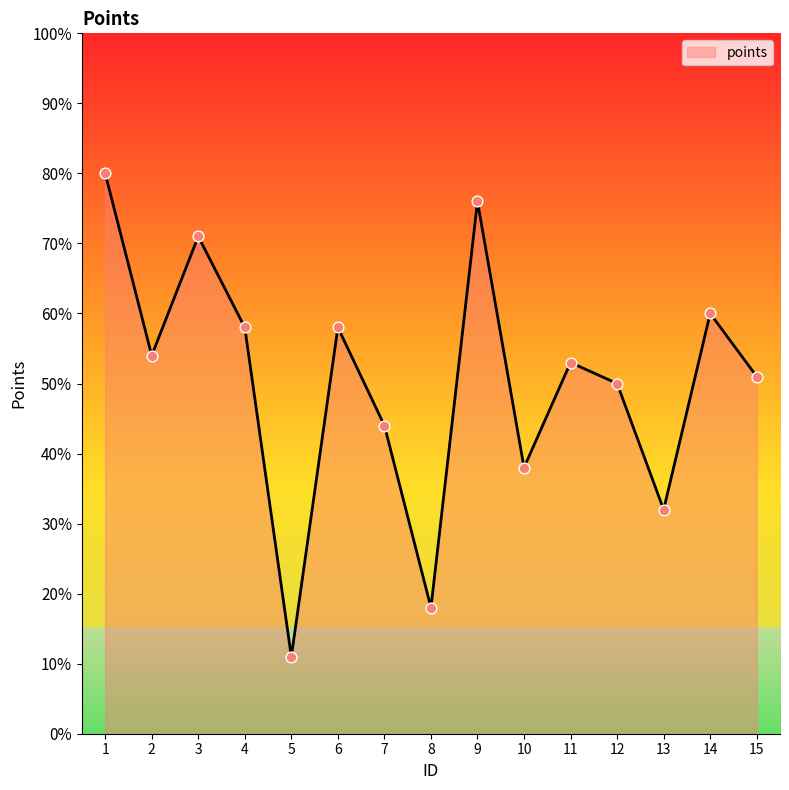

Between 14 and 3, which is larger?

3